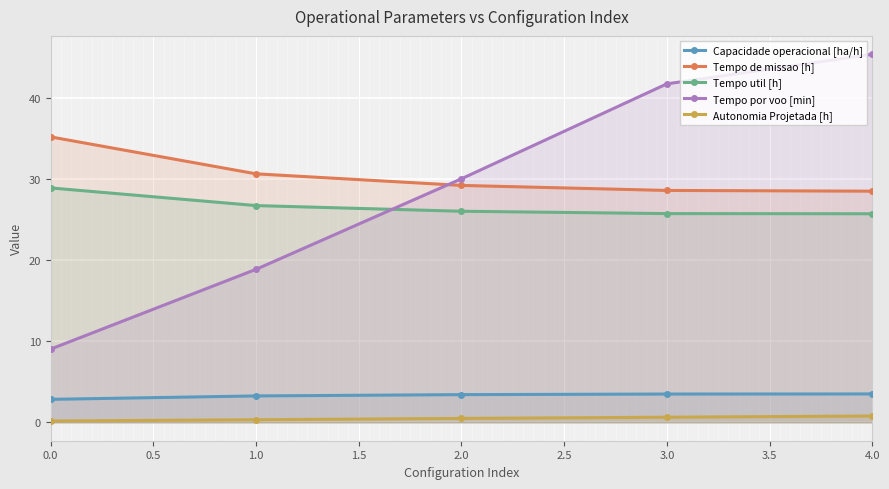

What is the approximate value of Capacidade operacional [ha/h] at 1.0?

3.3